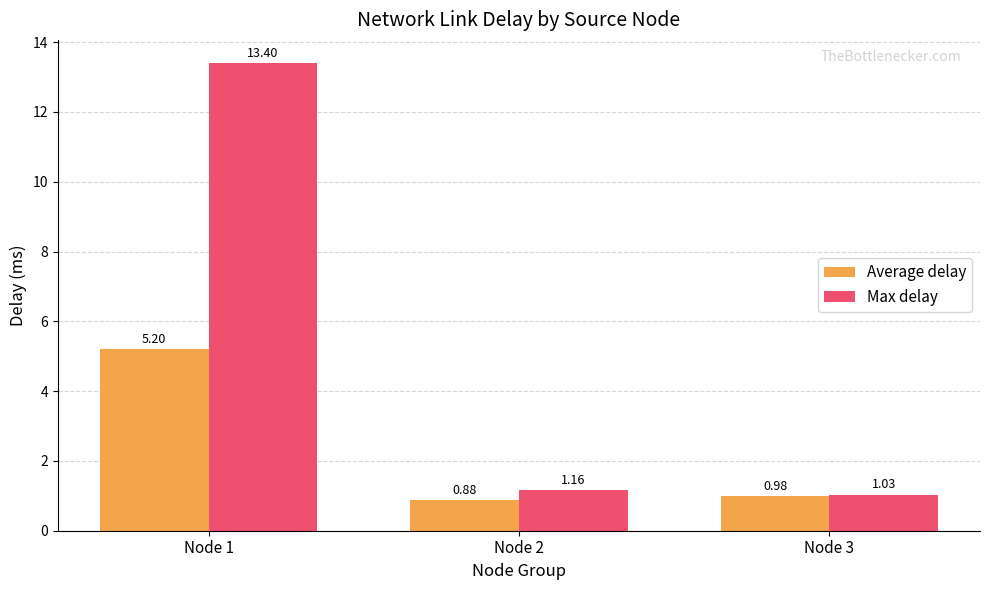

Which category has the highest value in the Max delay series?

Node 1